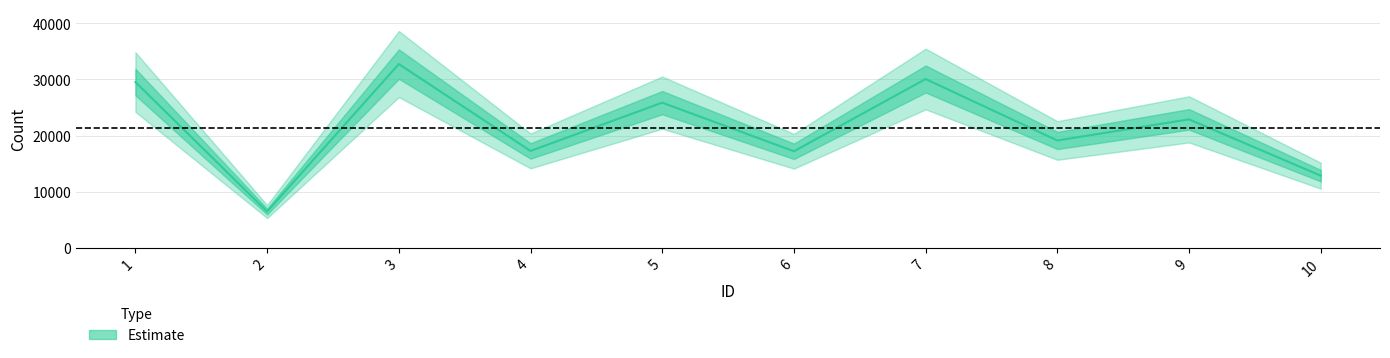

What is the sum of all values?

213942